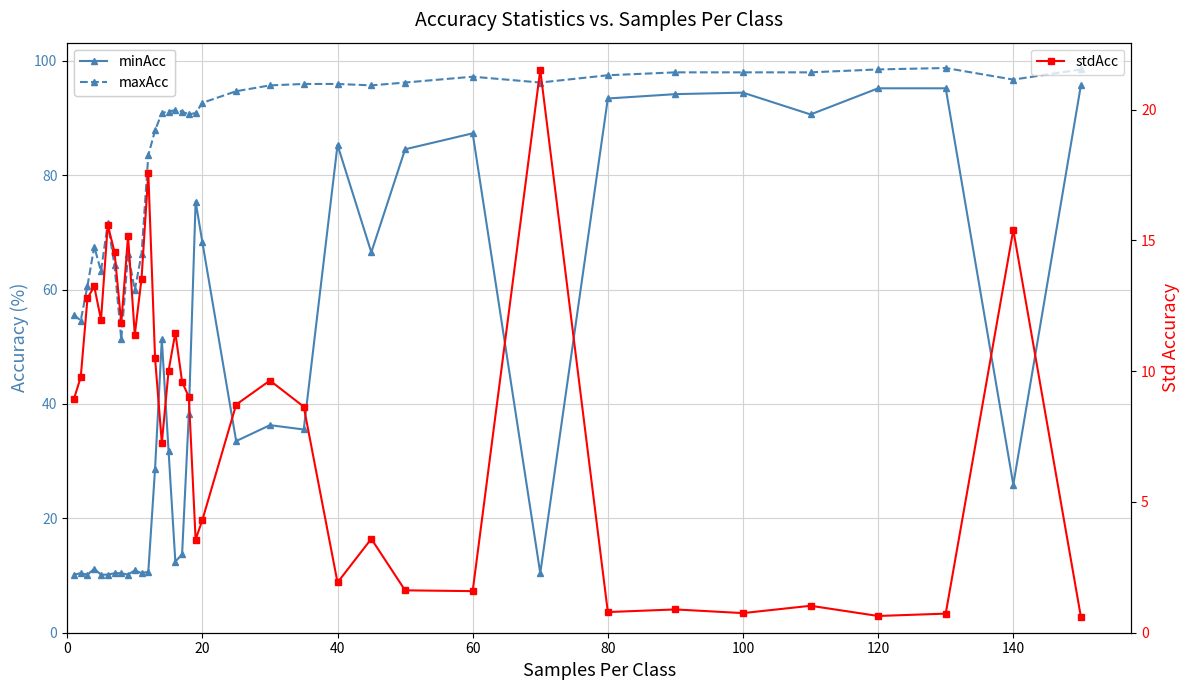

True or false: maxAcc and minAcc cross at least once.

False